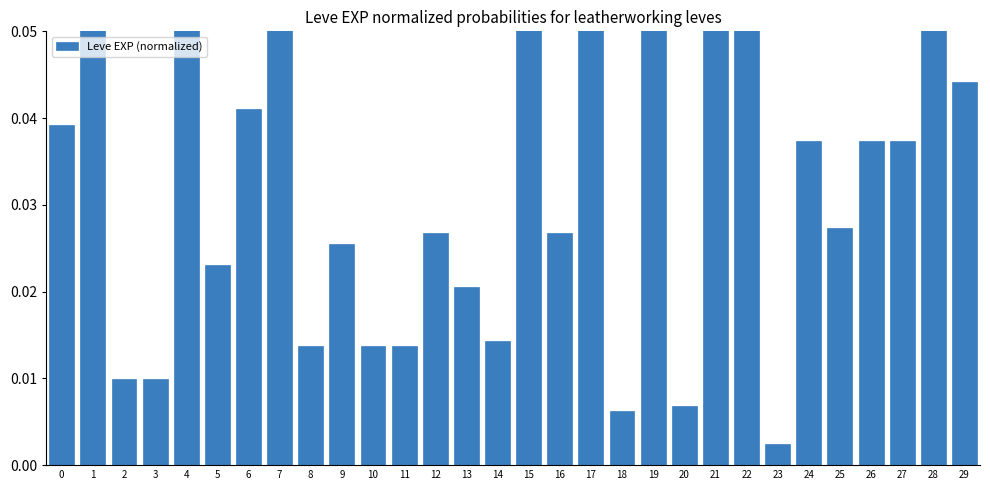

Reading left to right, what are all the values shown in this chart?

0=0.0	1=0.1	2=0.0	3=0.0	4=0.1	5=0.0	6=0.0	7=0.1	8=0.0	9=0.0	10=0.0	11=0.0	12=0.0	13=0.0	14=0.0	15=0.1	16=0.0	17=0.1	18=0.0	19=0.1	20=0.0	21=0.1	22=0.1	23=0.0	24=0.0	25=0.0	26=0.0	27=0.0	28=0.1	29=0.0